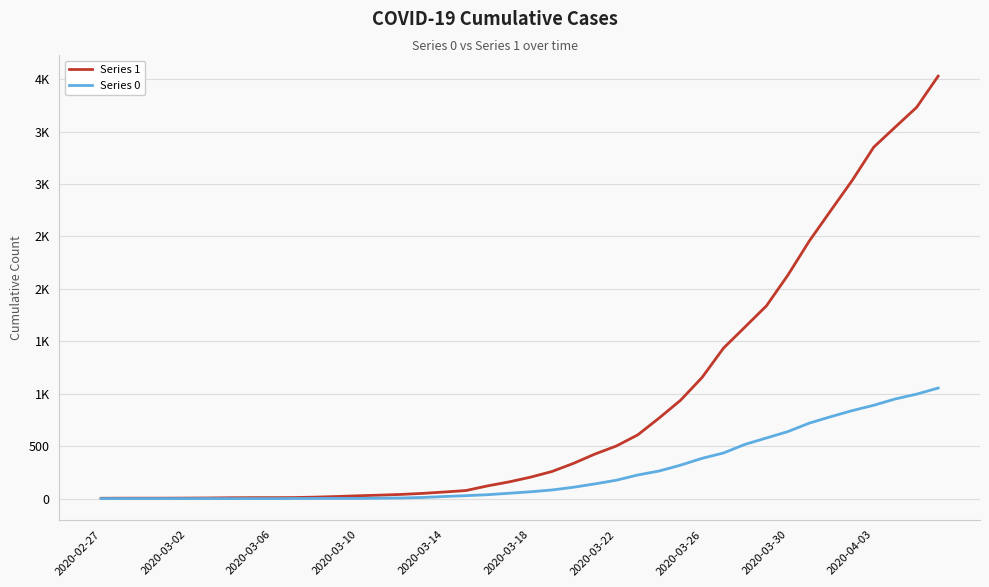

Which label corresponds to the smallest value in the chart?

2020-02-27